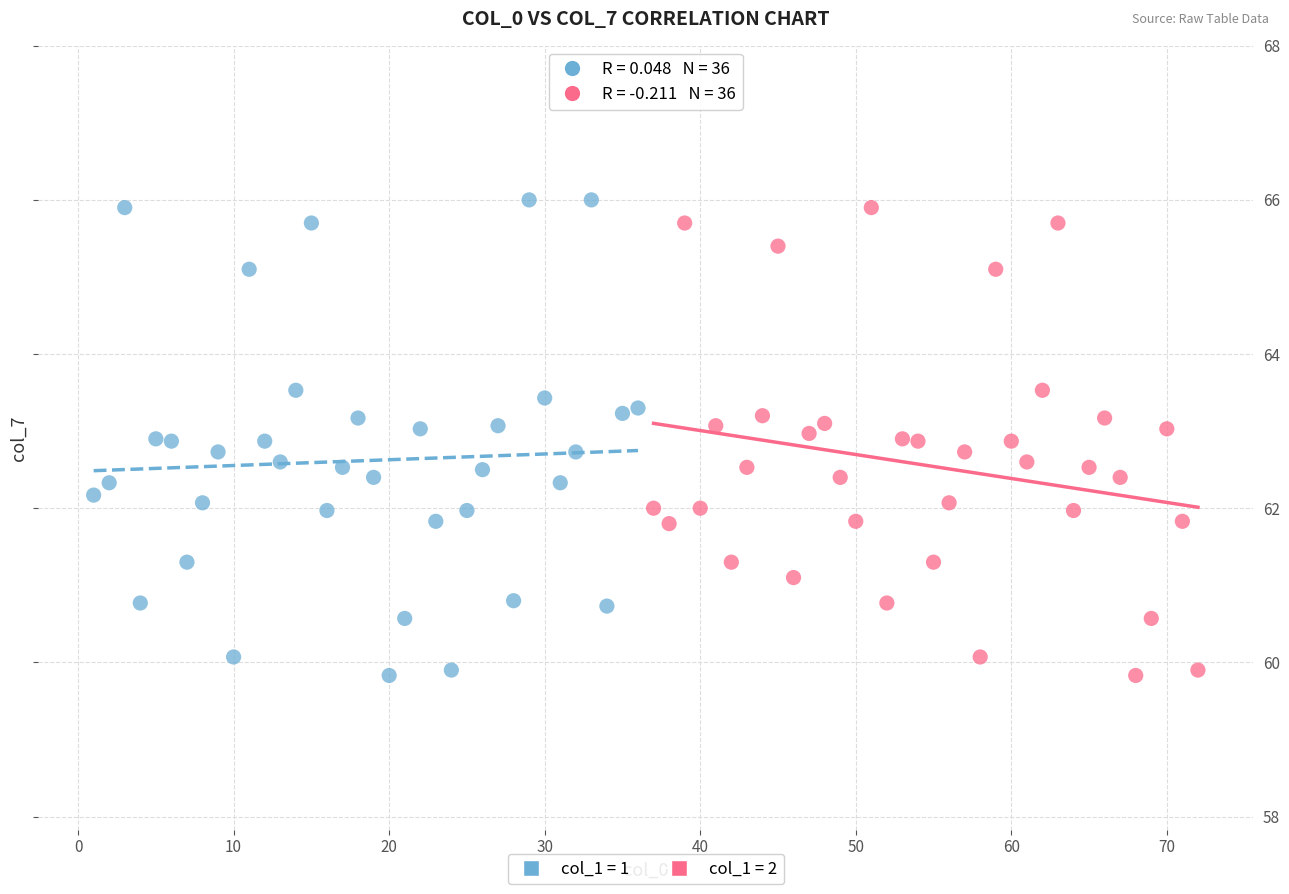

What are all the series names shown in the legend?

col_1 = 1, col_1 = 2